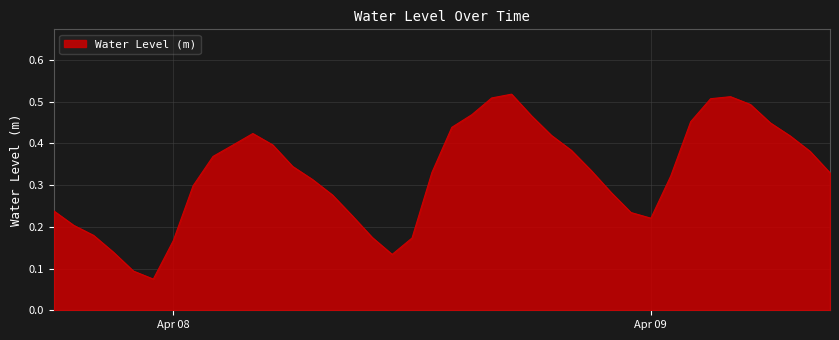

What is the label of the 40th point from the right?

2023-04-07 18:00:00